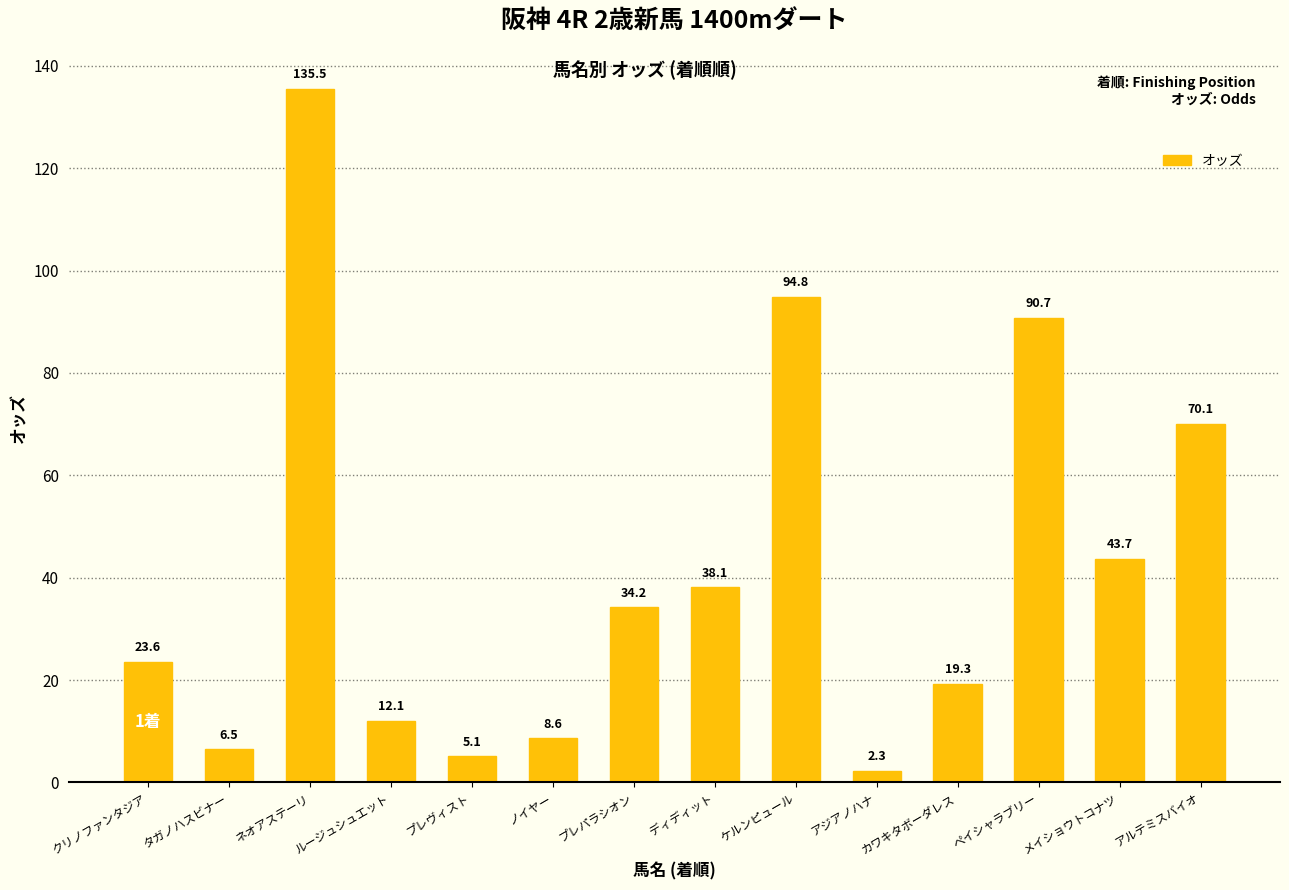

At which category does the chart reach its peak across all series?

ネオアステーリ